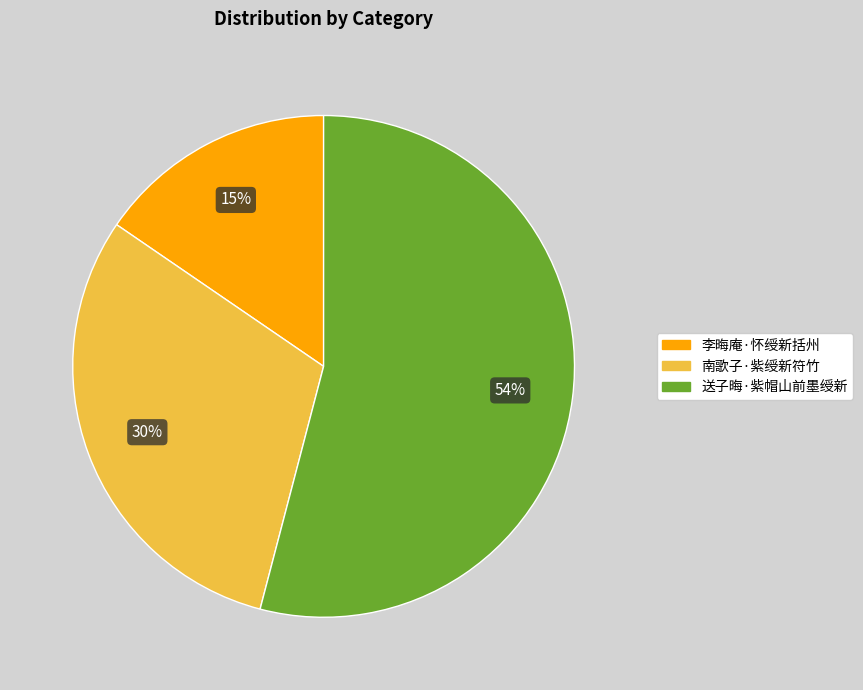

Do 南歌子·紫绶新符竹 and 送子晦·紫帽山前墨绶新 together represent more than half of the pie?

Yes